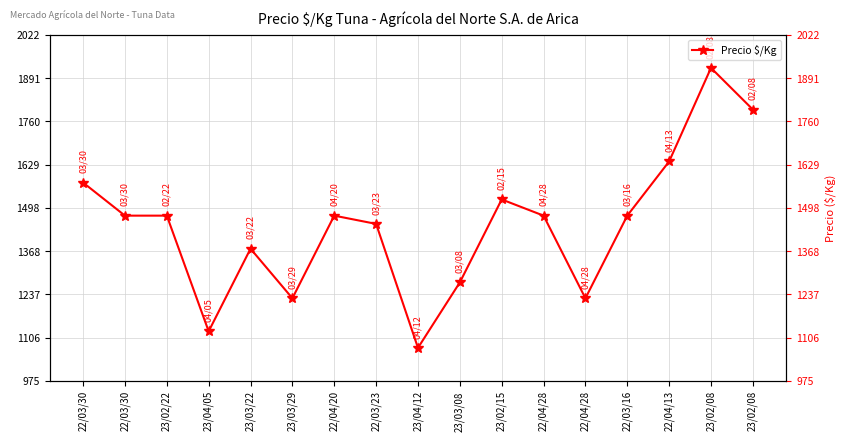

Which category has the highest value across all series?

23/02/08